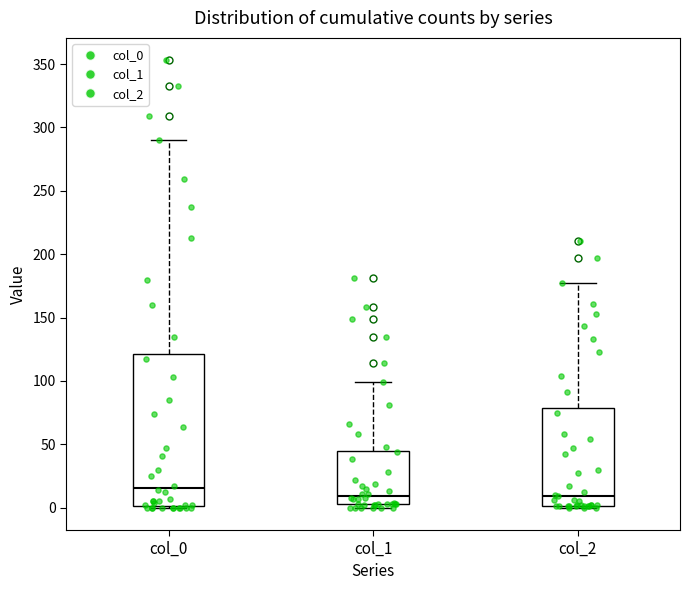

Comparing the boxes themselves (not the whiskers), which one is the tallest?

col_0